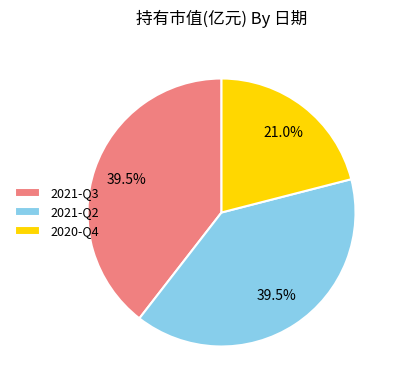

What is the smallest slice in the pie chart?

2020-Q4